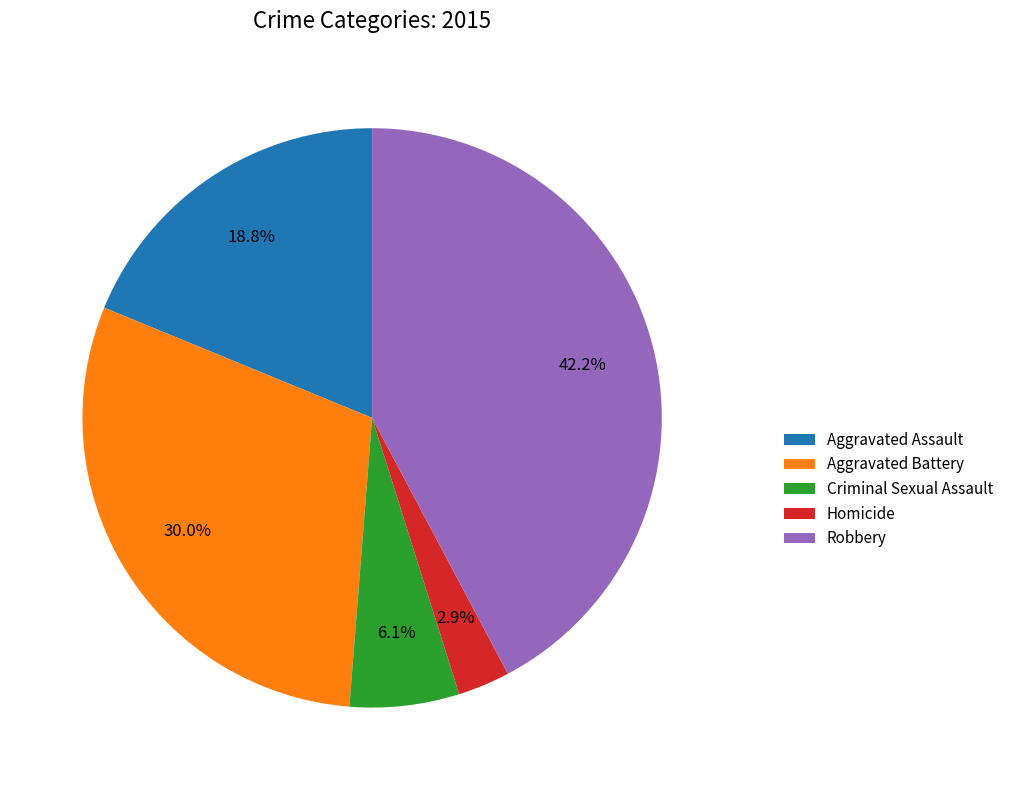

To the nearest percent, what is the difference between the largest and smallest slice percentages?

39%